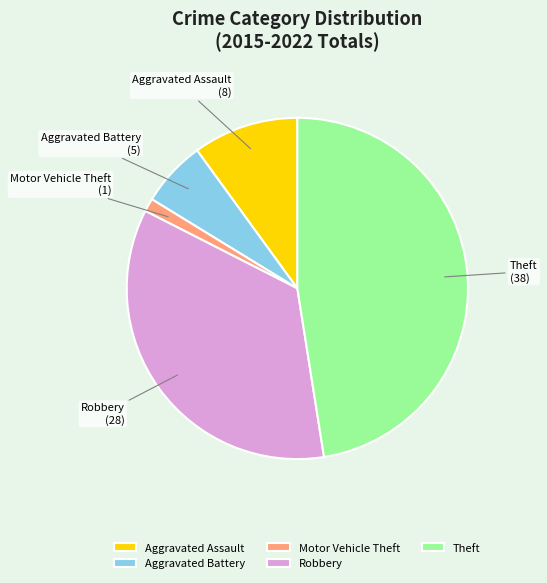

Rank the categories by value from lowest to highest.

Motor Vehicle Theft, Aggravated Battery, Aggravated Assault, Robbery, Theft